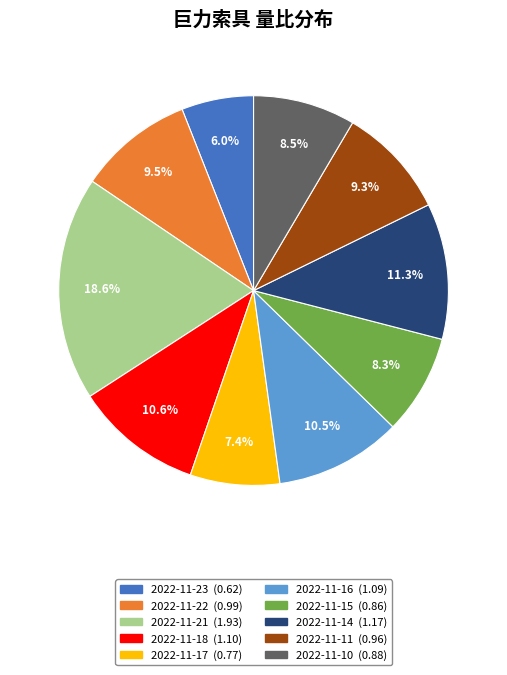

Which slice is the smallest?

2022-11-23